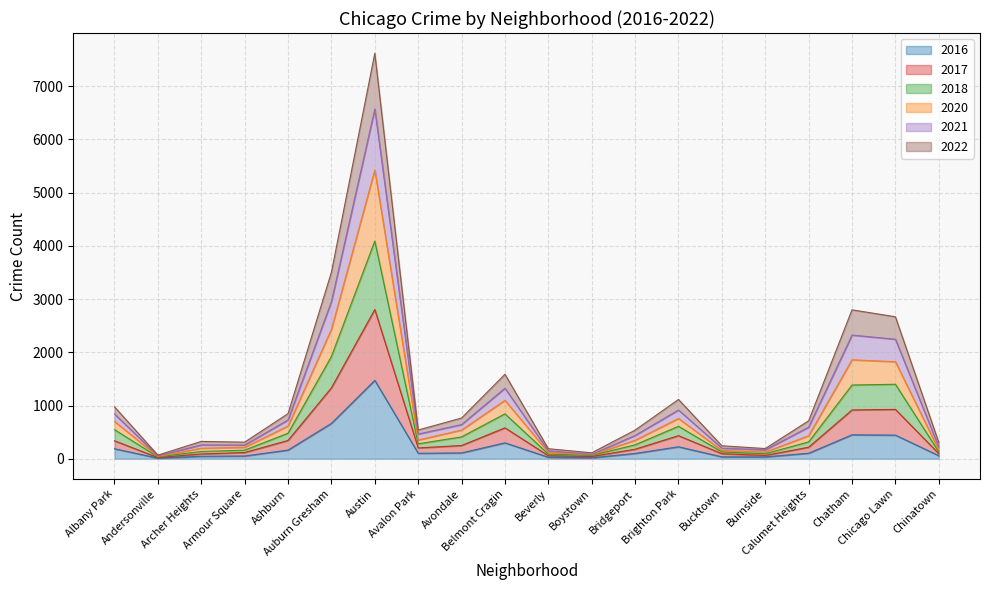

What is the maximum value for 2016?

1473